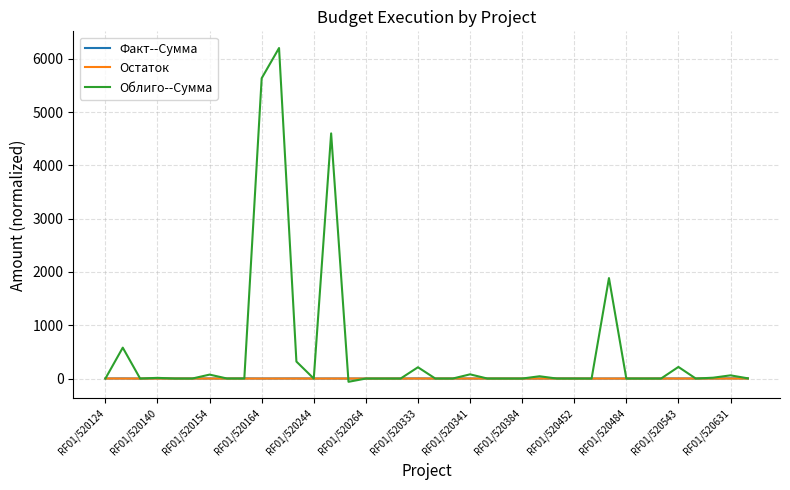

What is the maximum value for Облиго--Сумма?

6203.0